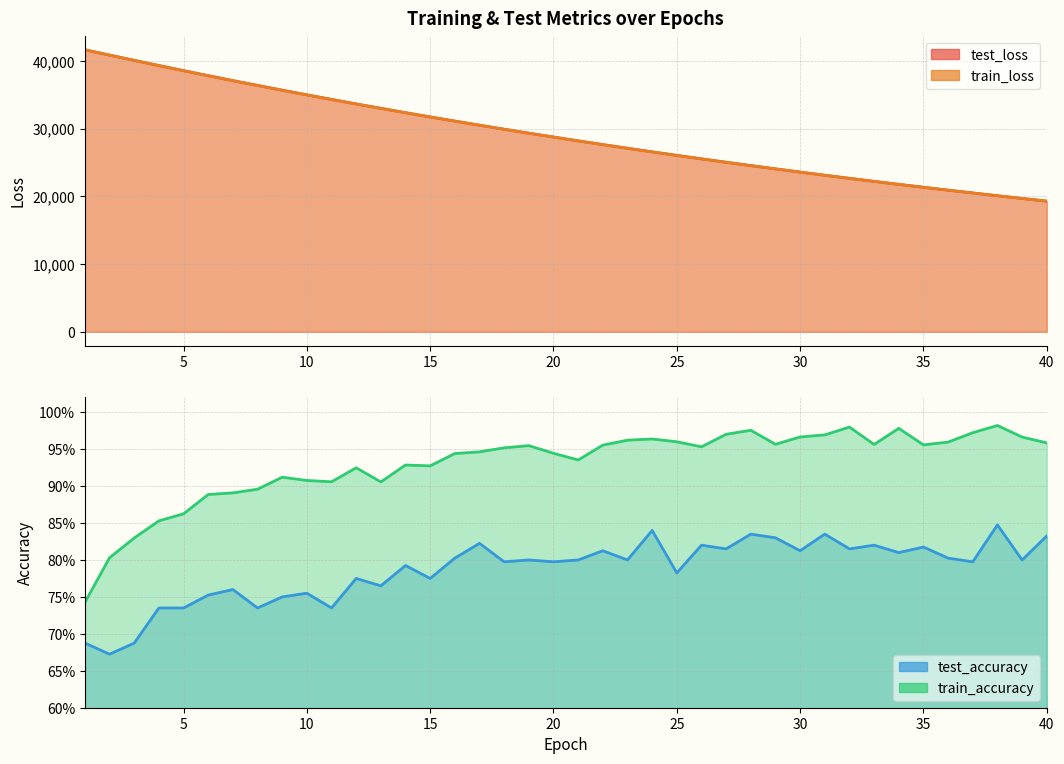

Is the value of test_loss at 33 greater than the value of train_loss at 16?

No